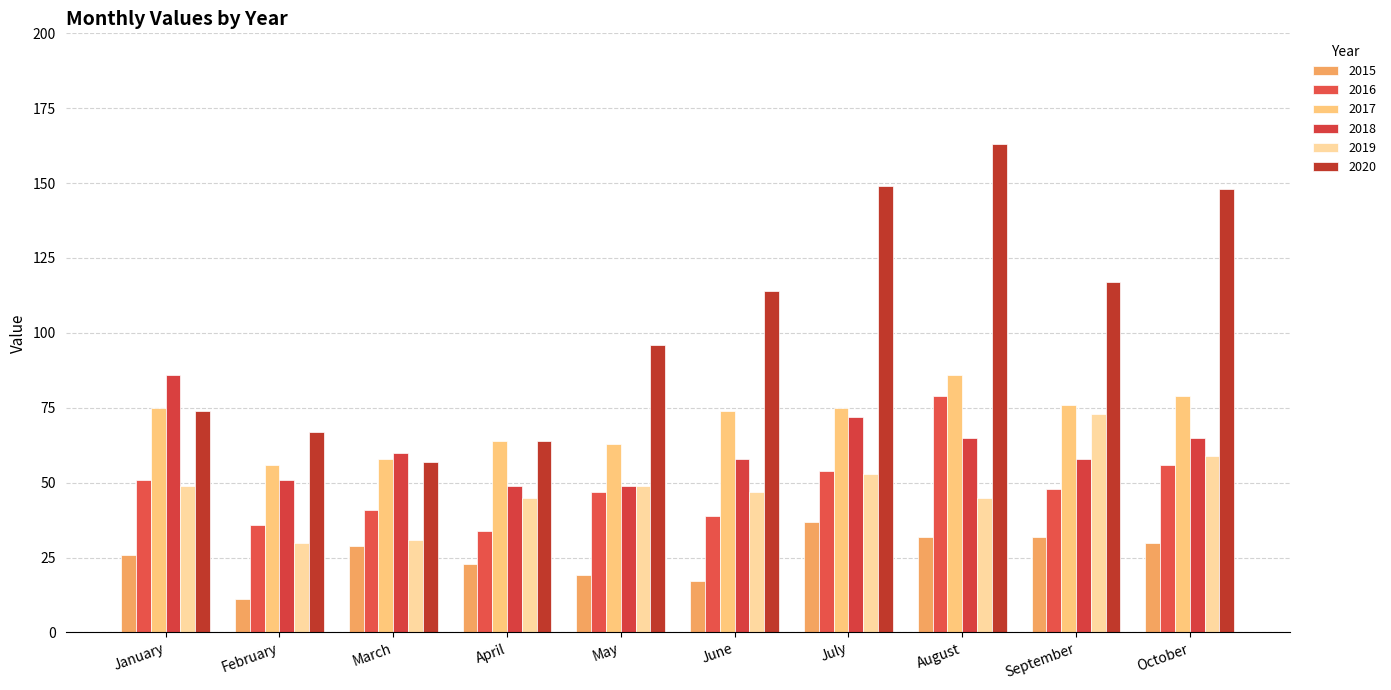

What are all the series names shown in the legend?

2015, 2016, 2017, 2018, 2019, 2020